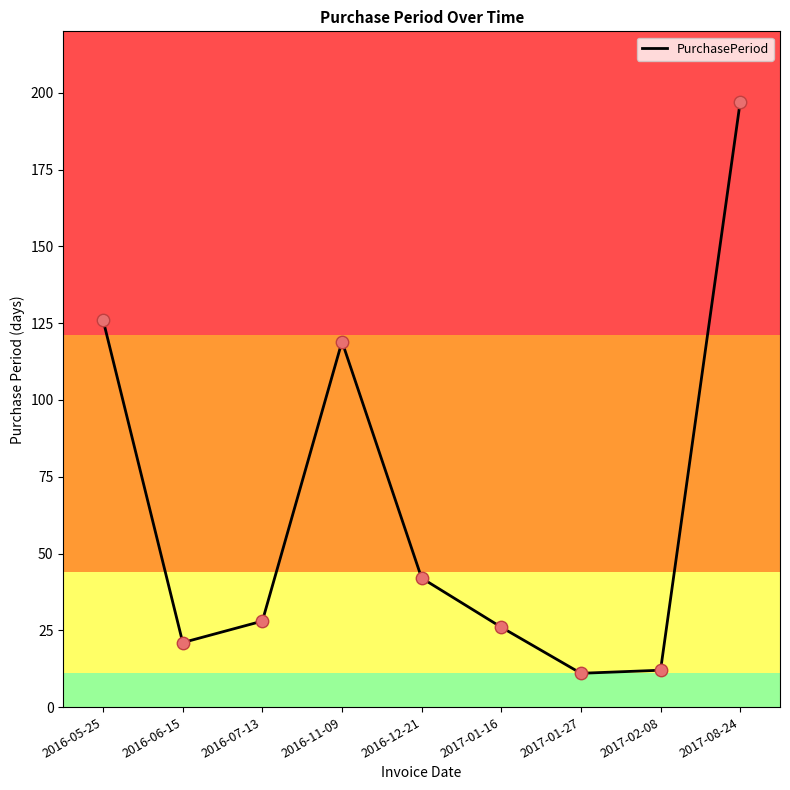

Between 2016-07-13 and 2017-02-08, which is larger?

2016-07-13